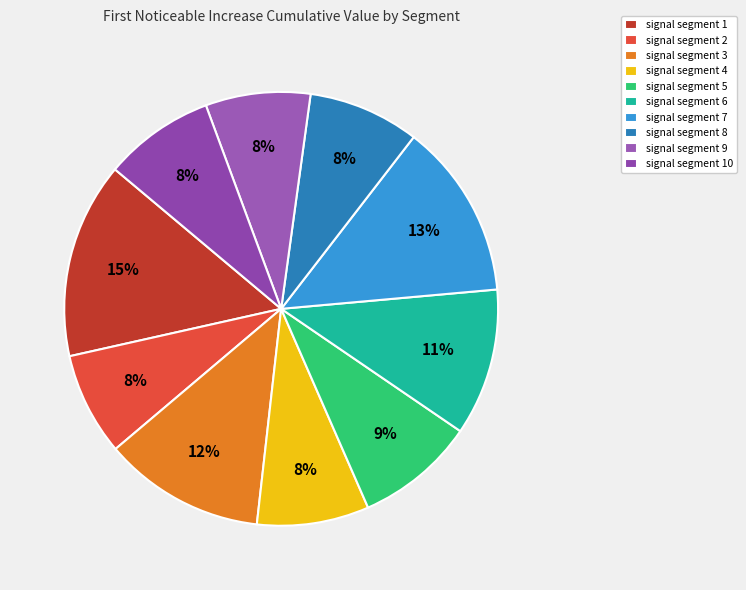

How many slices are in this pie chart?

10